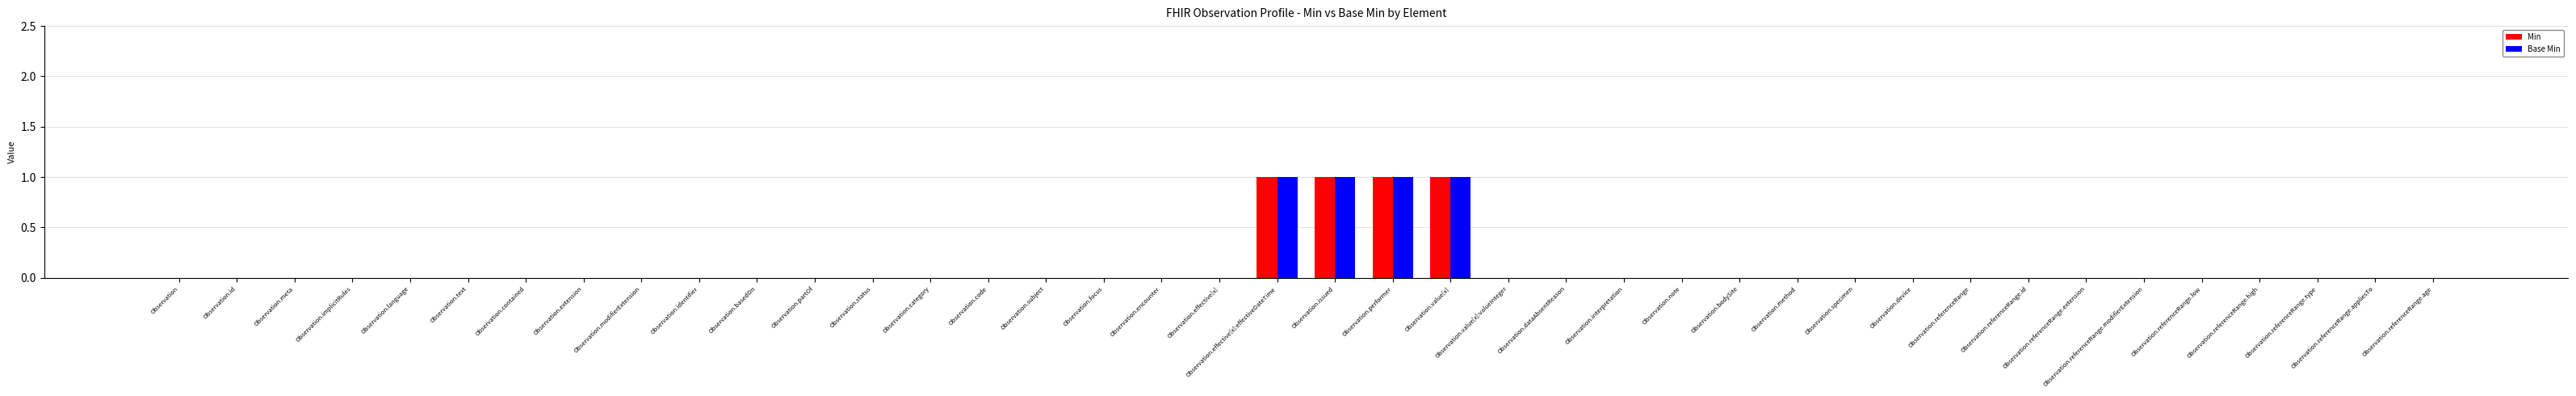

Is it true that Base Min equals 0 at Observation.method?

True